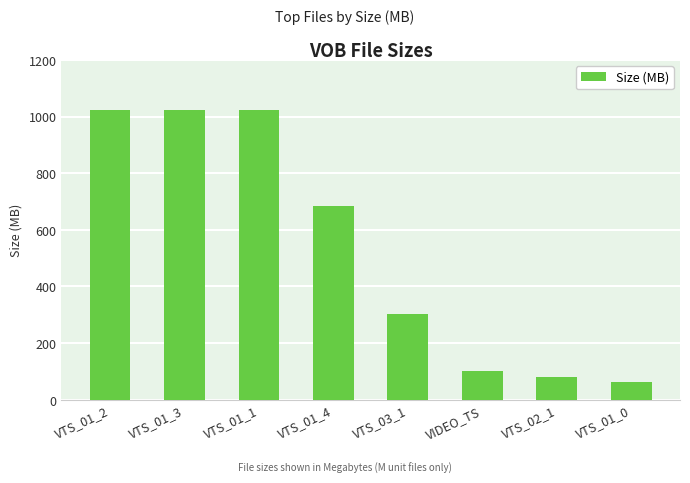

What is the maximum value shown in the chart?

1024.0